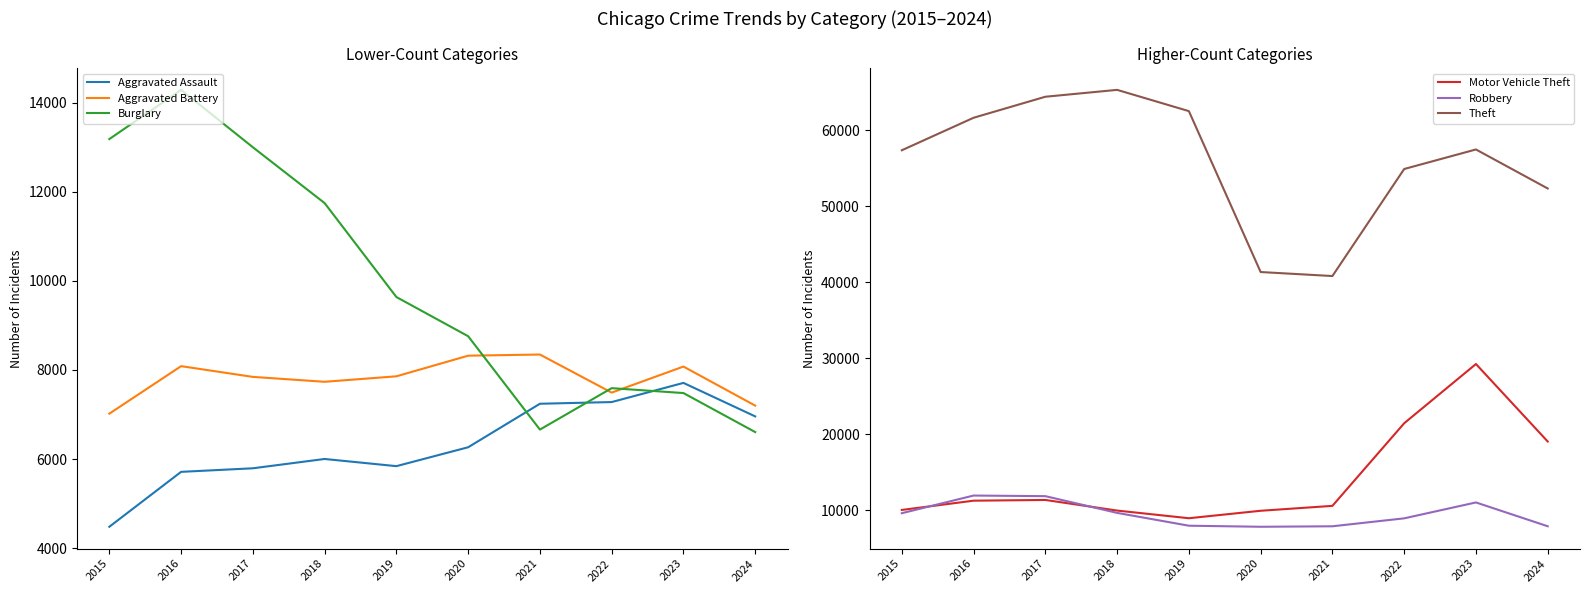

Count the number of data series in this chart.

6